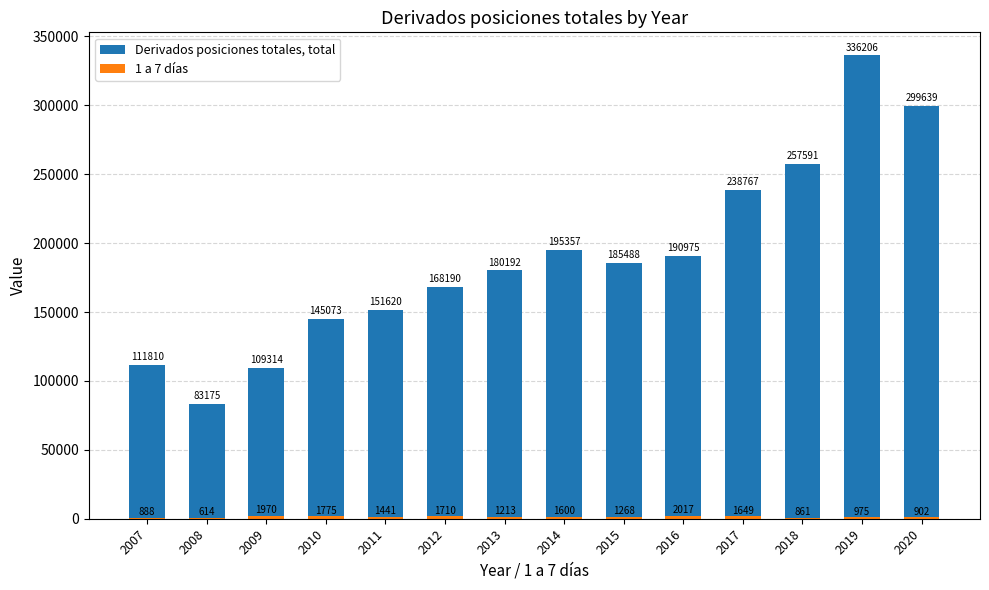

The value of Derivados posiciones totales, total at 2012 is 96635. True or false?

False